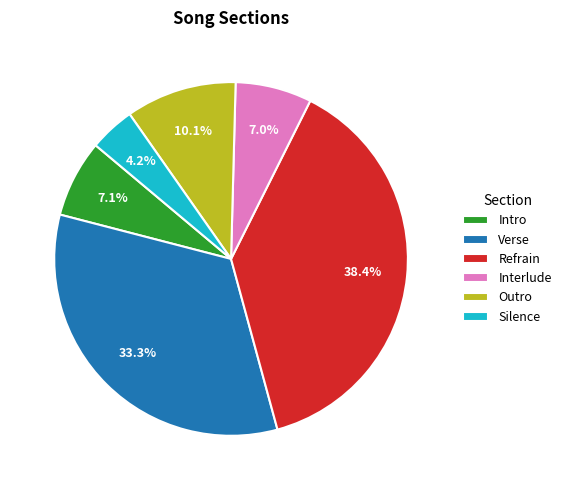

How many slices are in this pie chart?

6